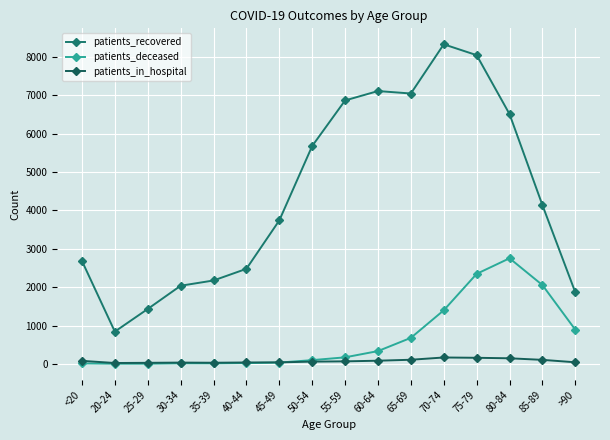

Is it true that patients_deceased equals 443 at >90?

False